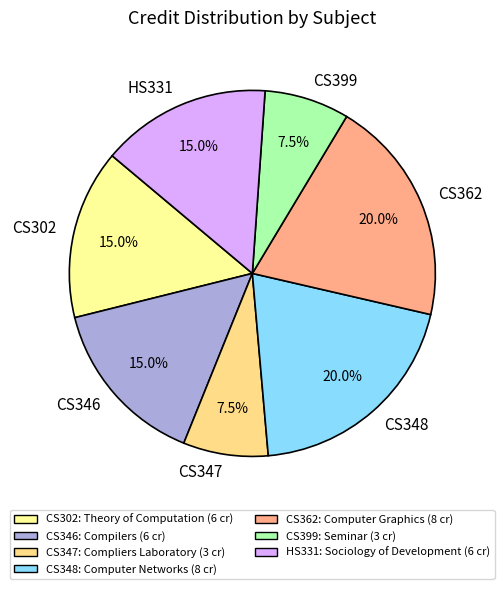

Combined, do CS399 and HS331 account for over 50%?

No